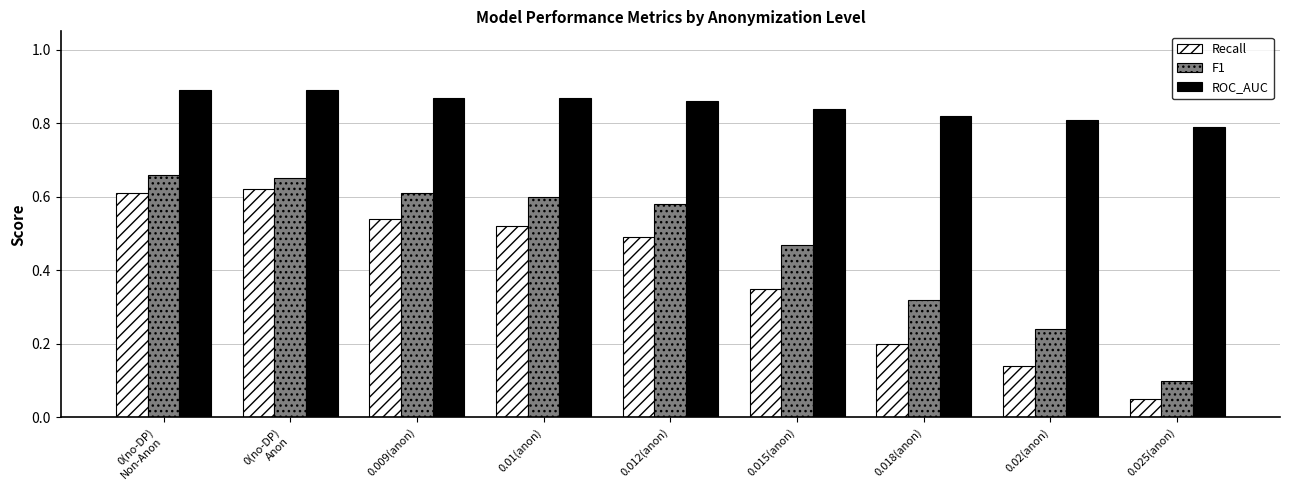

What is the sum of all F1 values?

4.2